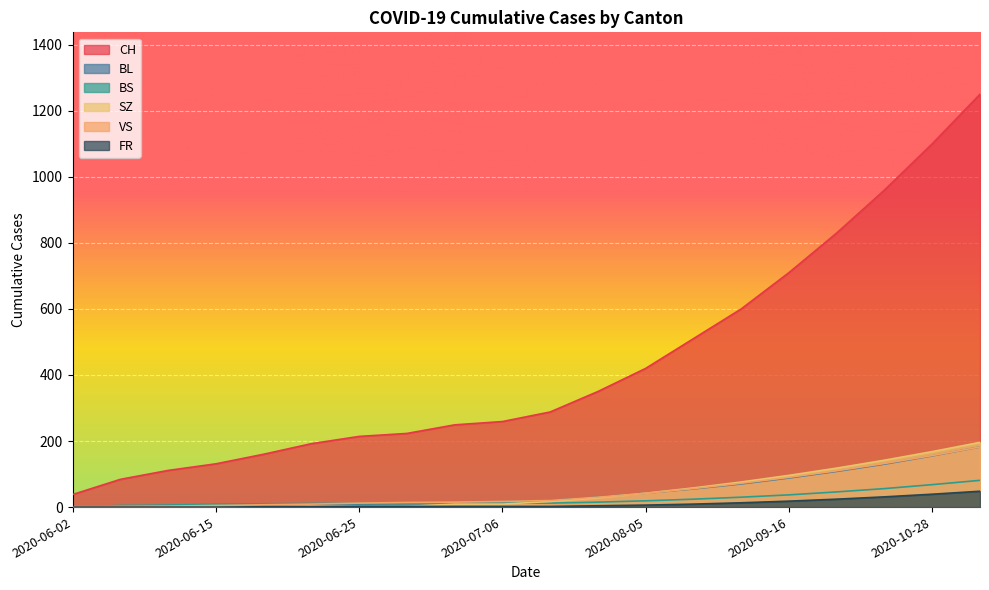

Does the chart display data point markers on the line(s)?

No